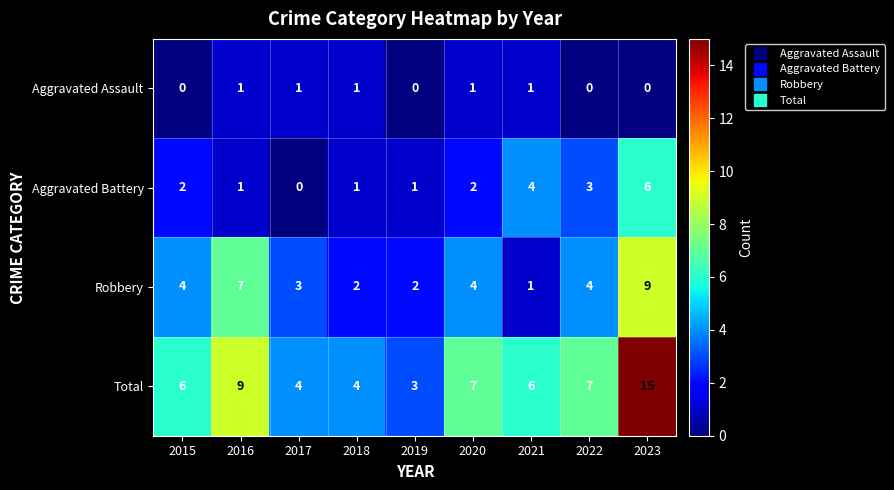

List the series in order of their overall mean, lowest first.

Aggravated Assault, Aggravated Battery, Robbery, Total